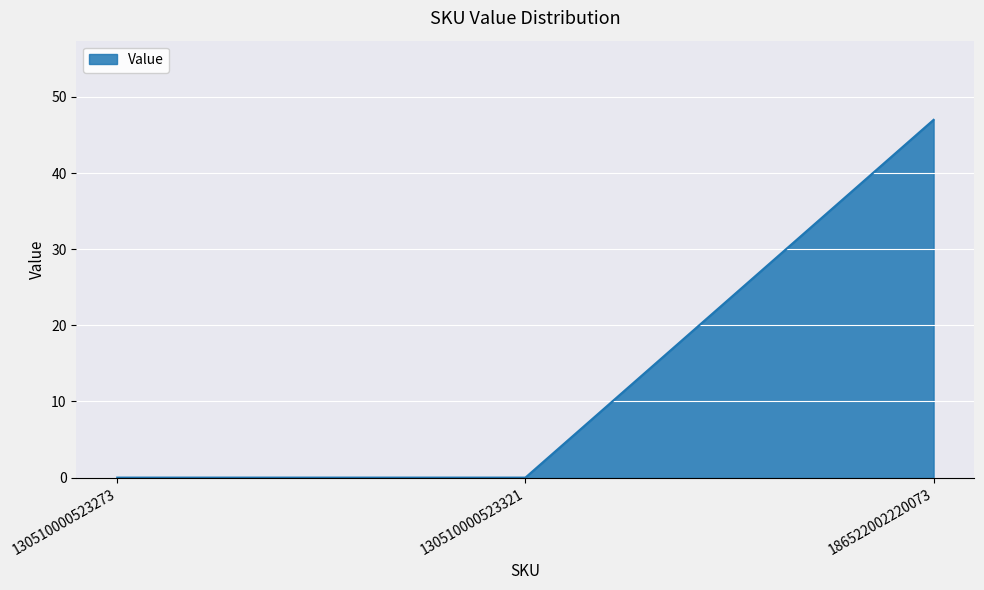

What is the sum of the values at 186522002220073 and 130510000523273?

47